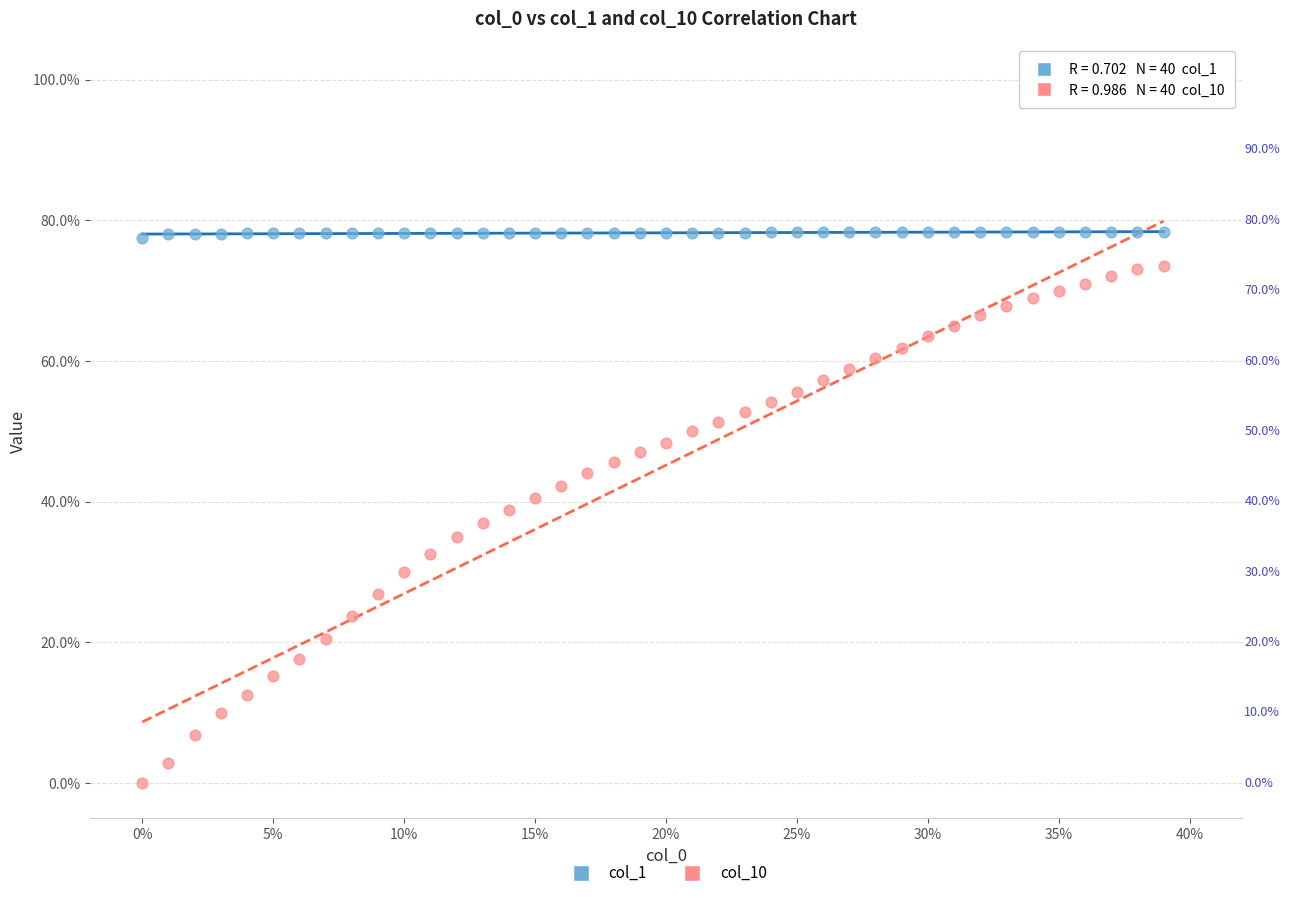

What are all the series names shown in the legend?

col_1, col_10